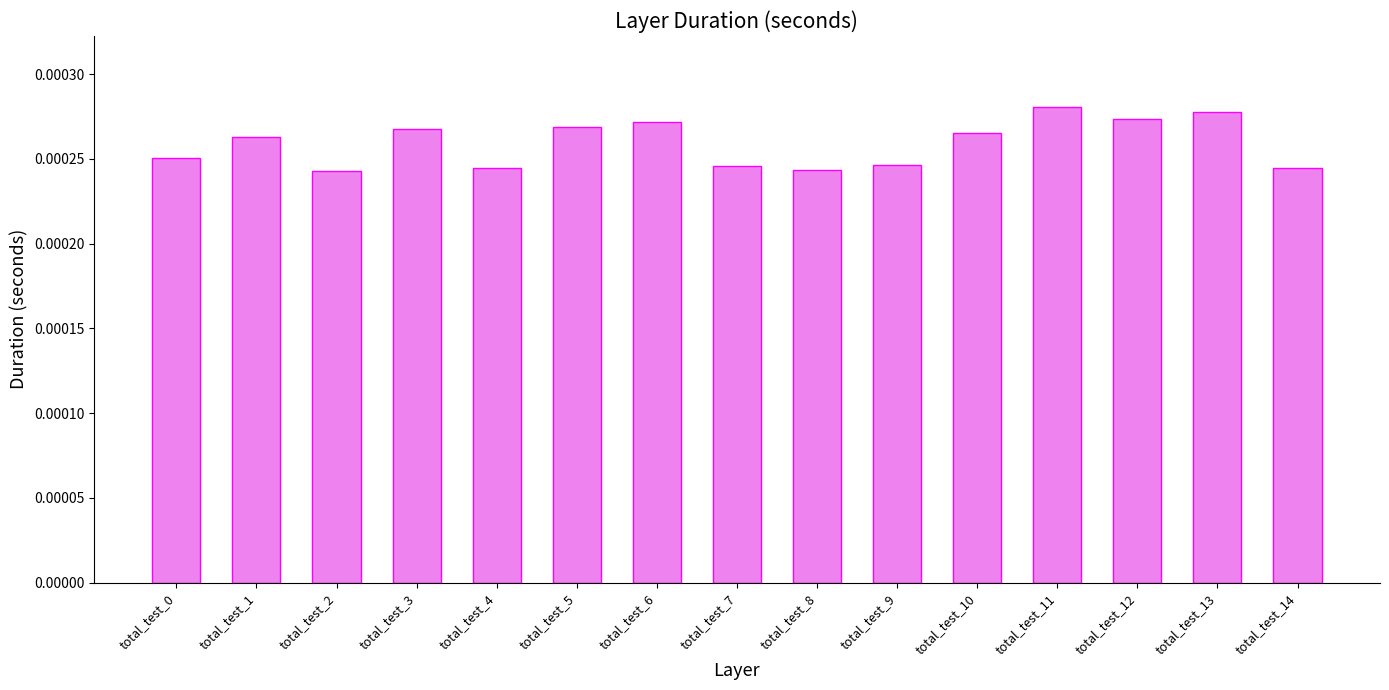

How many values are between 0 and 1?

15